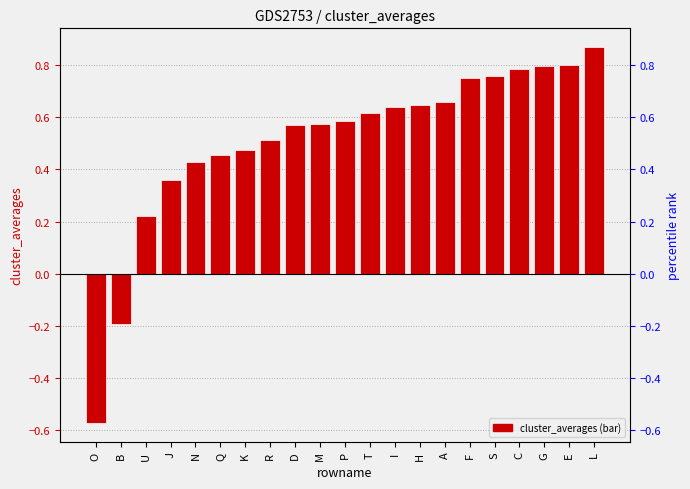

Reading left to right, what are all the values shown in this chart?

-0.6	-0.2	0.2	0.4	0.4	0.5	0.5	0.5	0.6	0.6	0.6	0.6	0.6	0.6	0.7	0.7	0.8	0.8	0.8	0.8	0.9